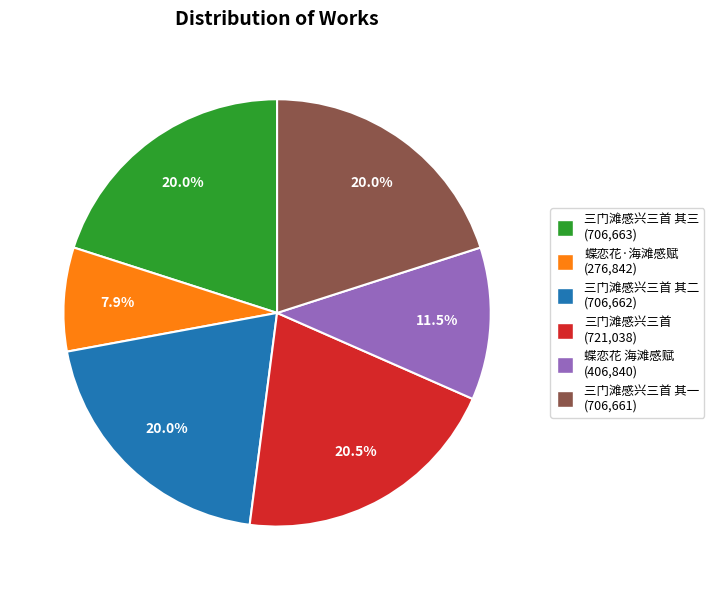

Count the number of slices in the pie.

6